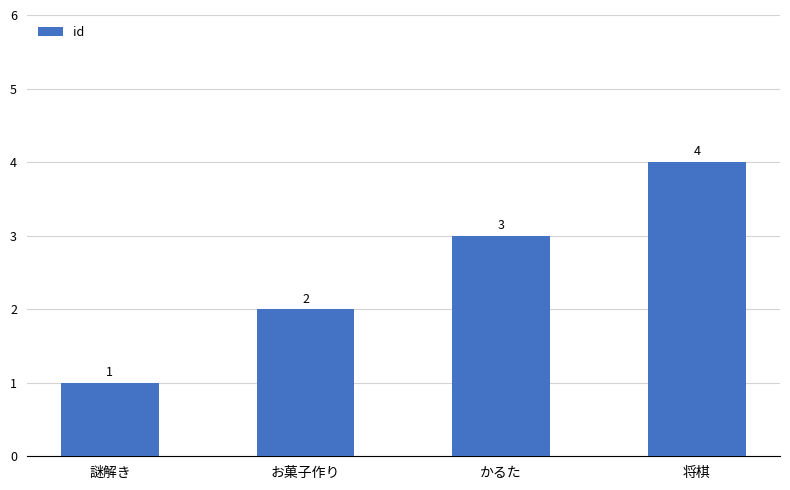

What is the sum of the values at お菓子作り and 将棋?

6